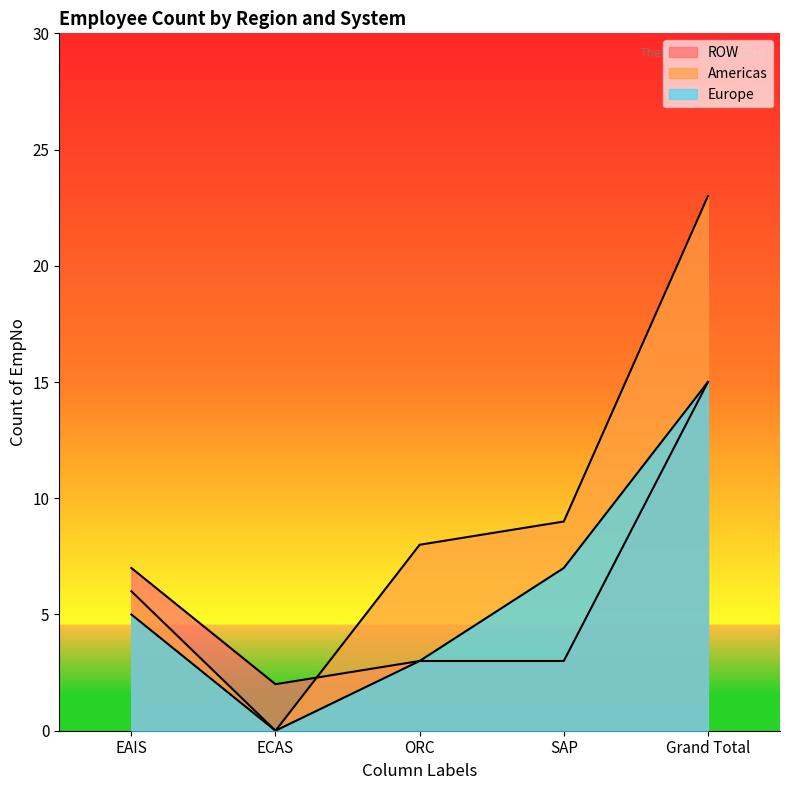

How many lines are shown in the chart?

3